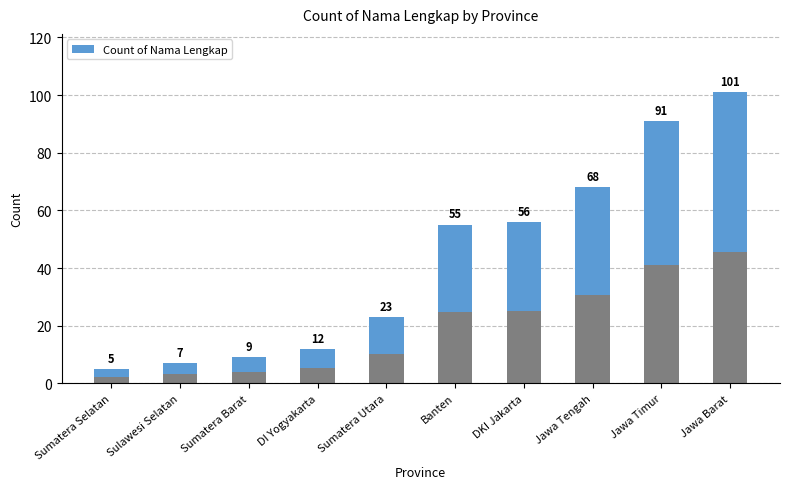

How many categories are shown in the chart?

10